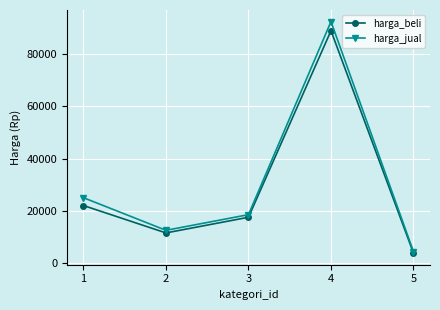

True or false: harga_beli has more than 1 interior local peaks.

False